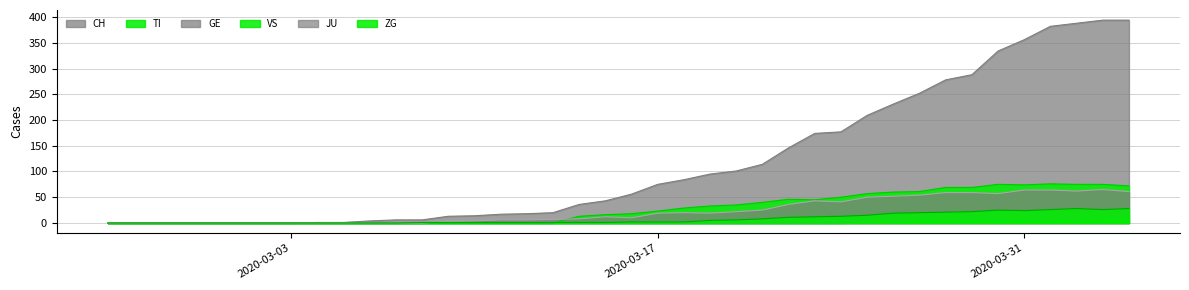

What is the spread (max minus min) of values at 2020-03-26?

212